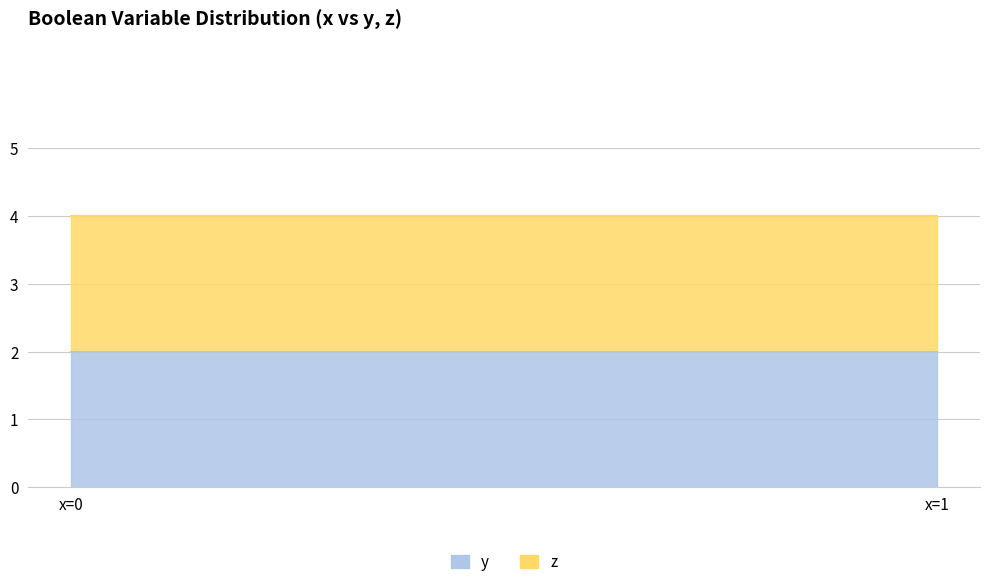

Which series has the largest range (max minus min)?

y